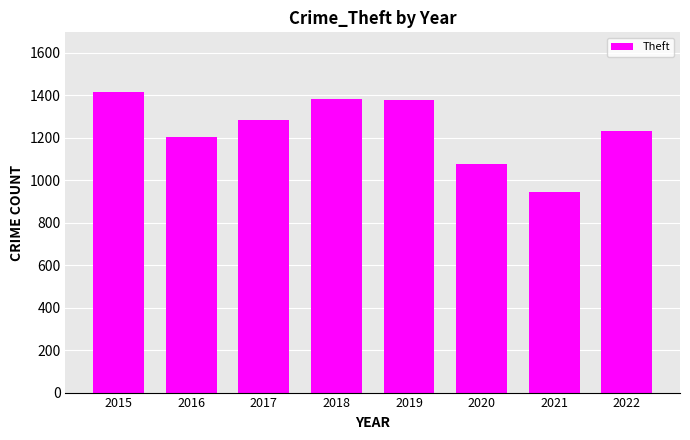

What is the value of the 1st bar from the left?

1413